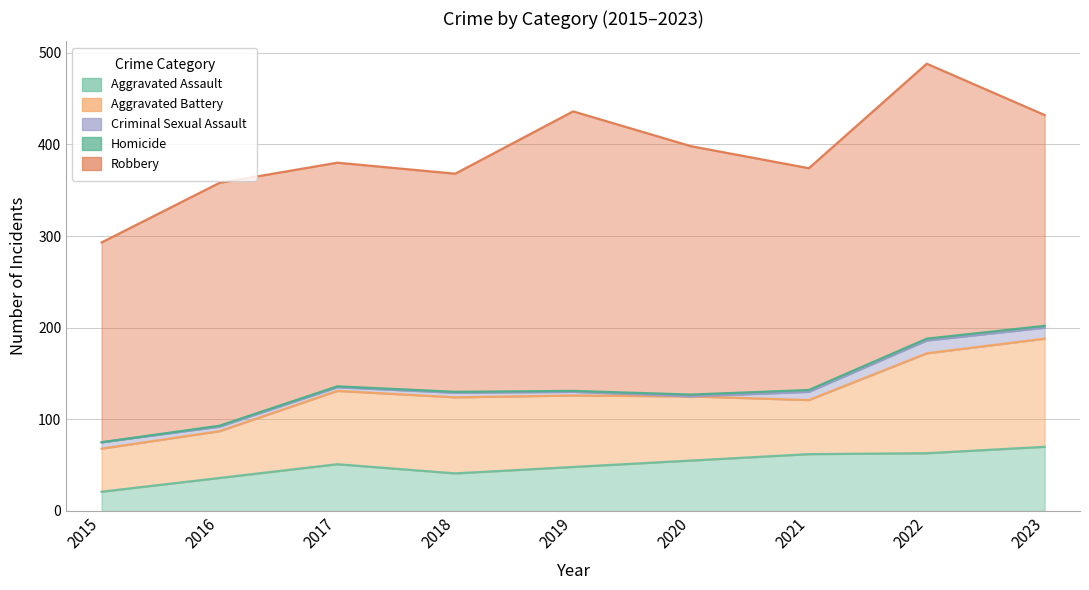

At which label does Aggravated Battery first exceed 78?

2017